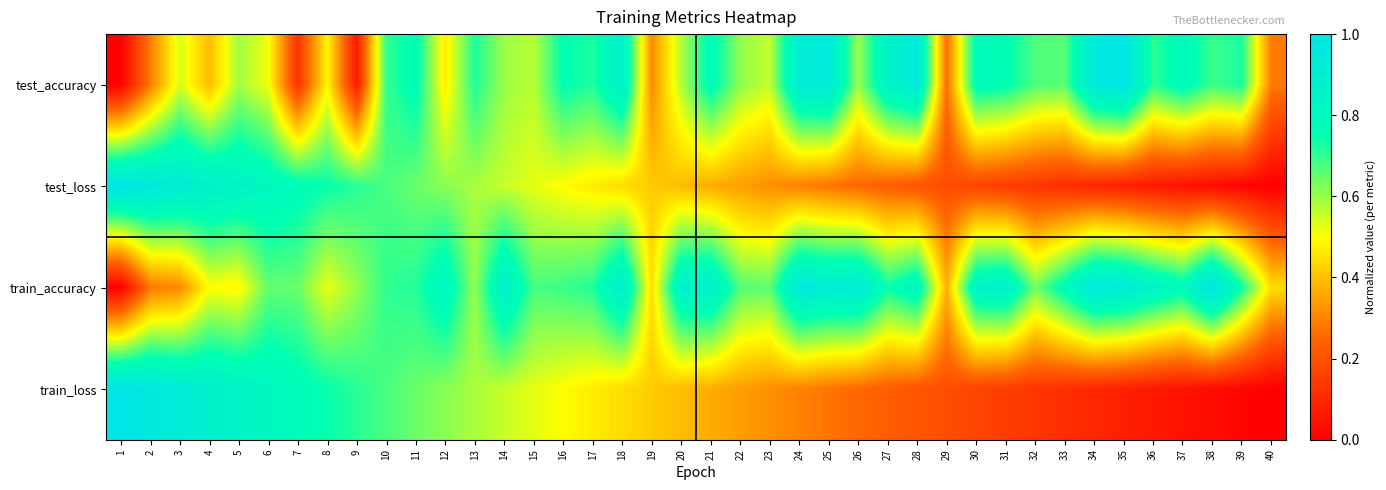

What is the total value across all series at 23?

1.9